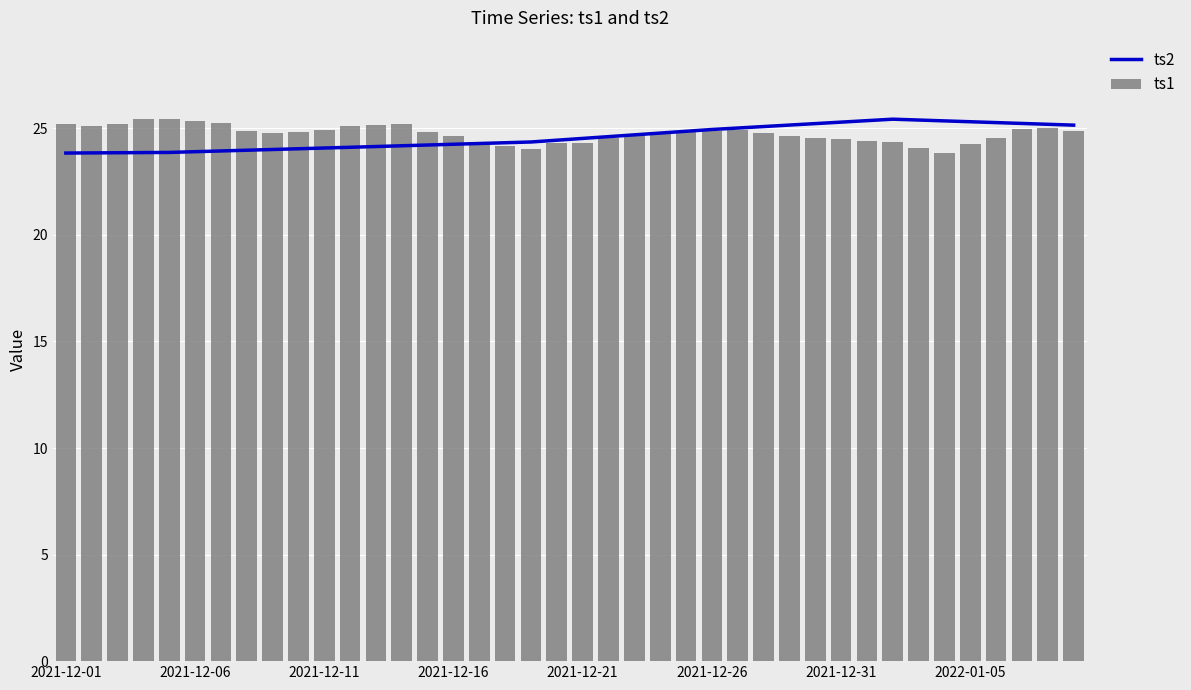

What is the minimum value shown in the chart?

23.8